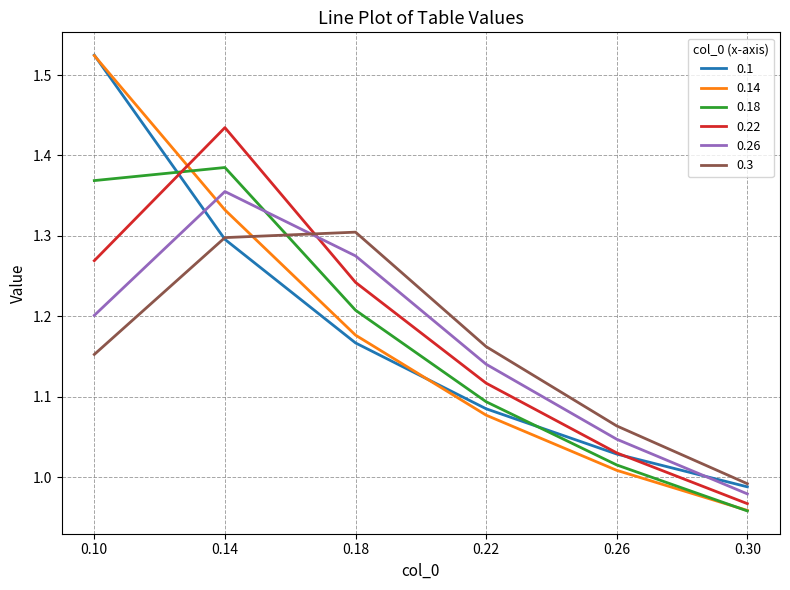

At which label is 0.26 closest to 1?

0.30